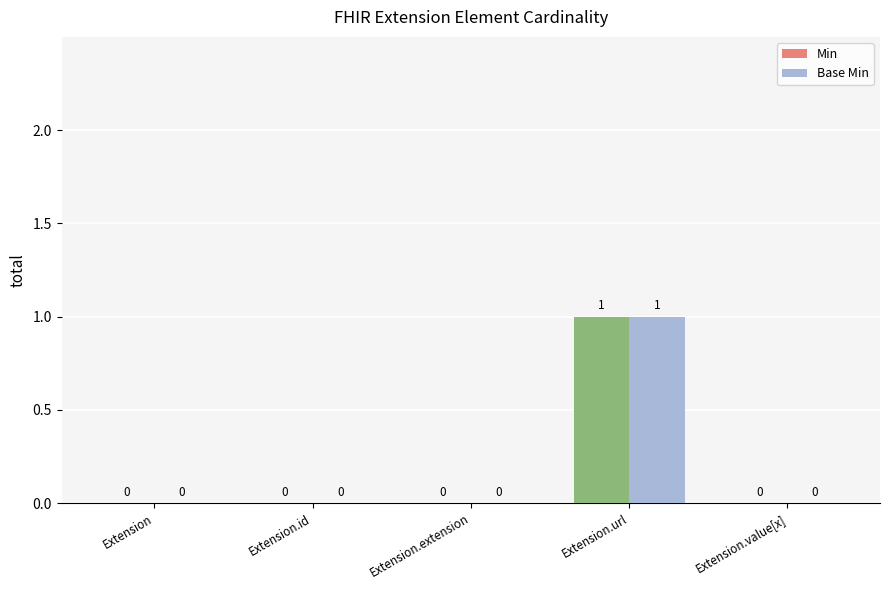

What is the maximum value shown in the chart?

1